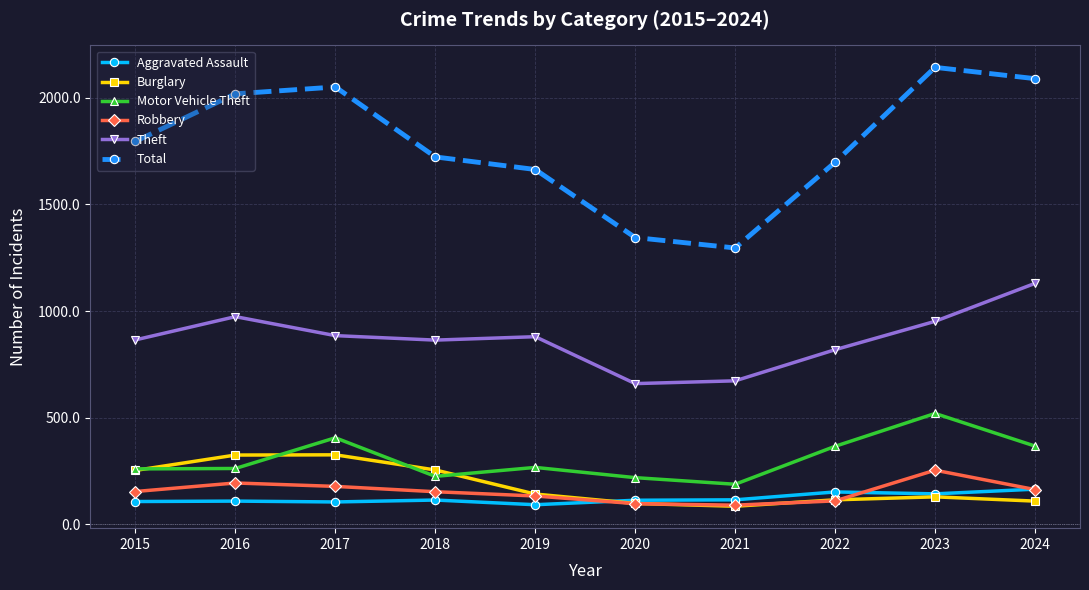

True or false: Burglary and Theft cross at least once.

False